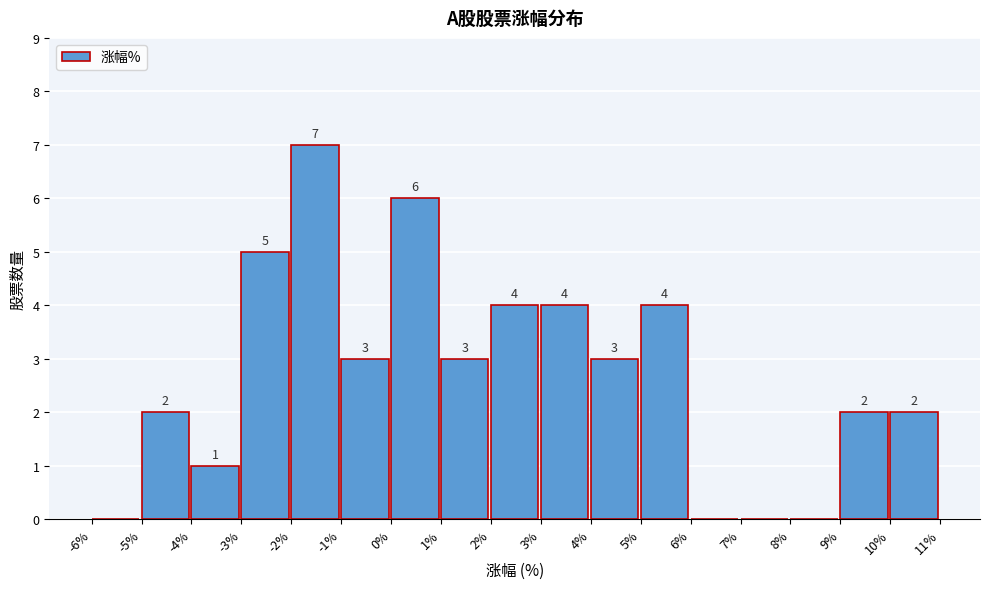

Over which range of the x-axis is the bar tallest?

-2% to -1%